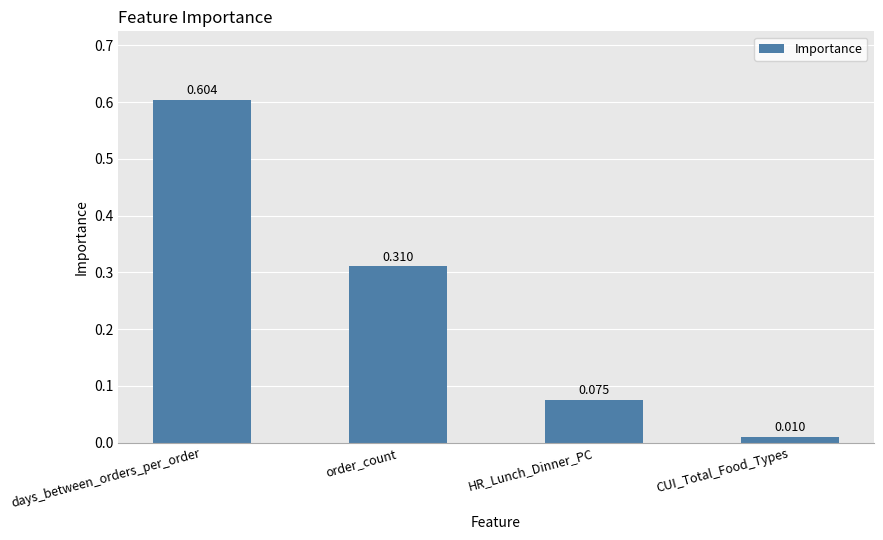

Which has a higher value, HR_Lunch_Dinner_PC or days_between_orders_per_order?

days_between_orders_per_order